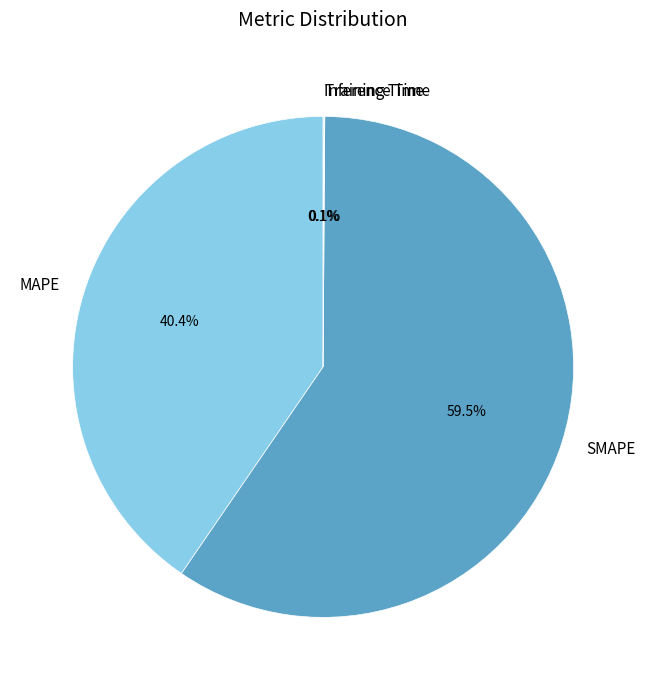

Is there any slice that represents more than half of the pie?

Yes